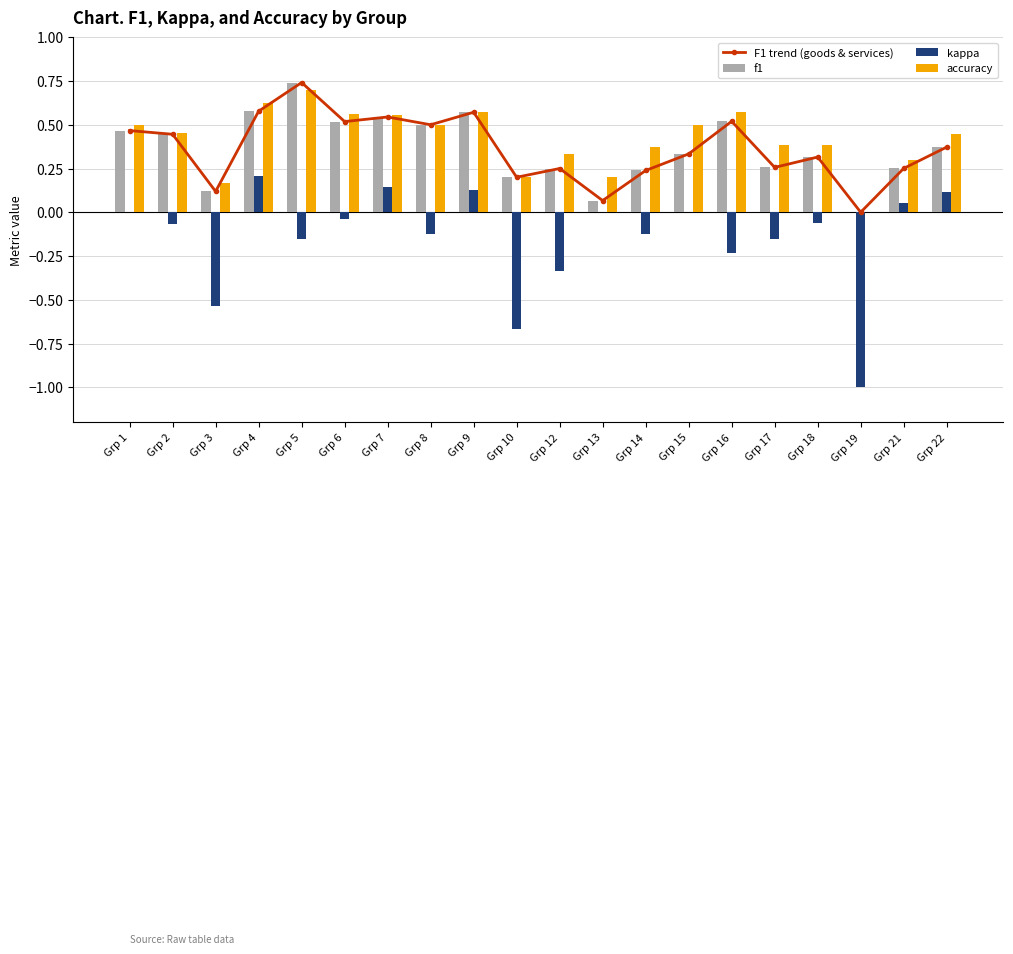

What is the difference between the maximum and second lowest values in the f1 series?

0.7